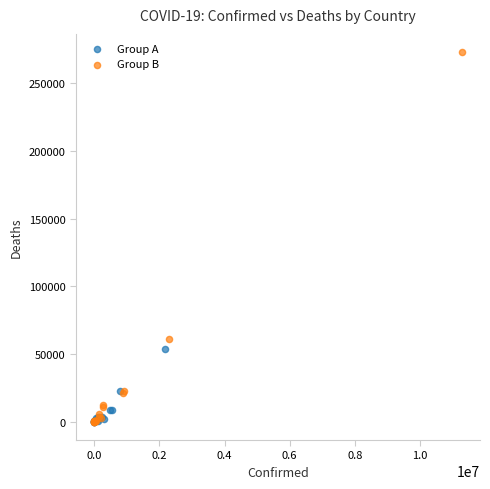

Which series has the widest spread of Y values?

Group B